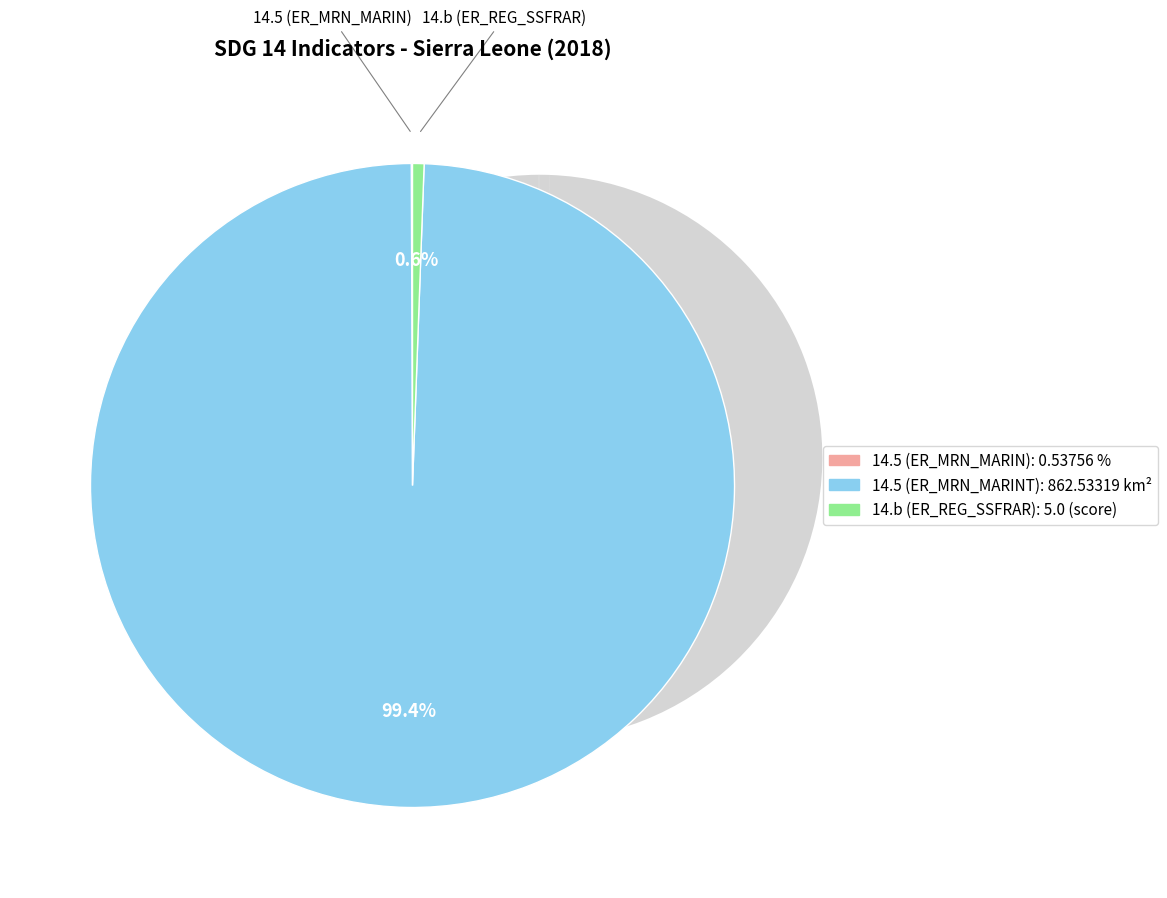

What is the smallest slice in the pie chart?

14.5 (ER_MRN_MARIN)